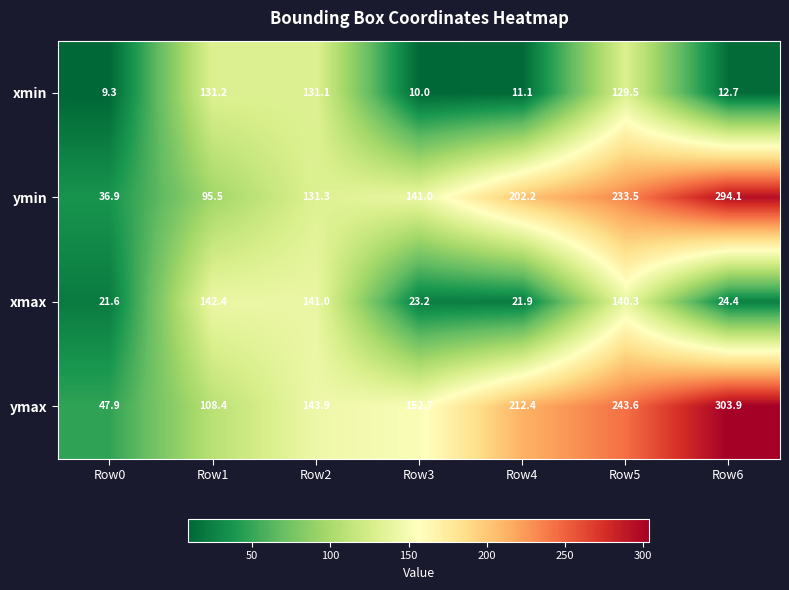

Between Row0 and Row6, which series saw the biggest shift?

ymin